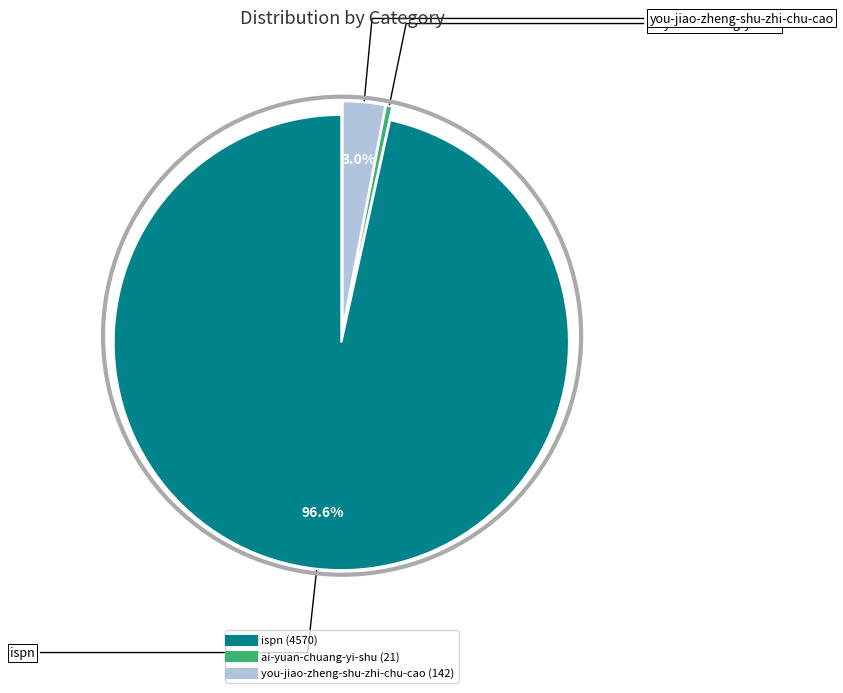

To the nearest percent, what is the average slice percentage?

33%